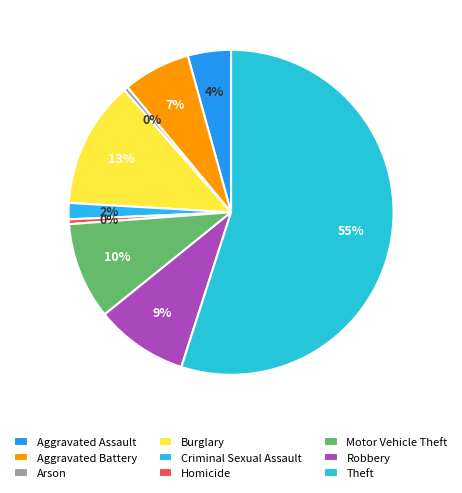

How many segments does this pie chart have?

9